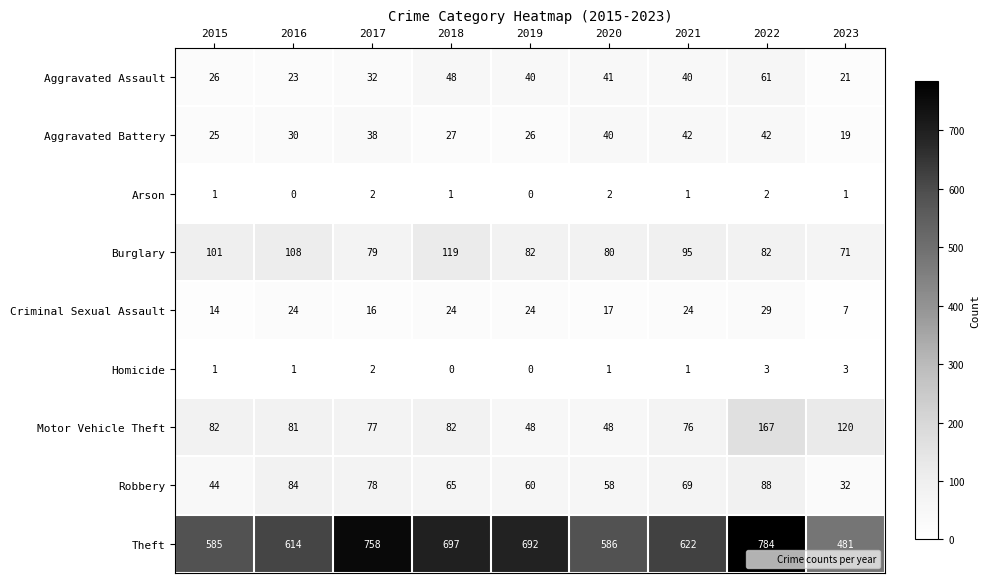

What is the average value of the Burglary series?

91